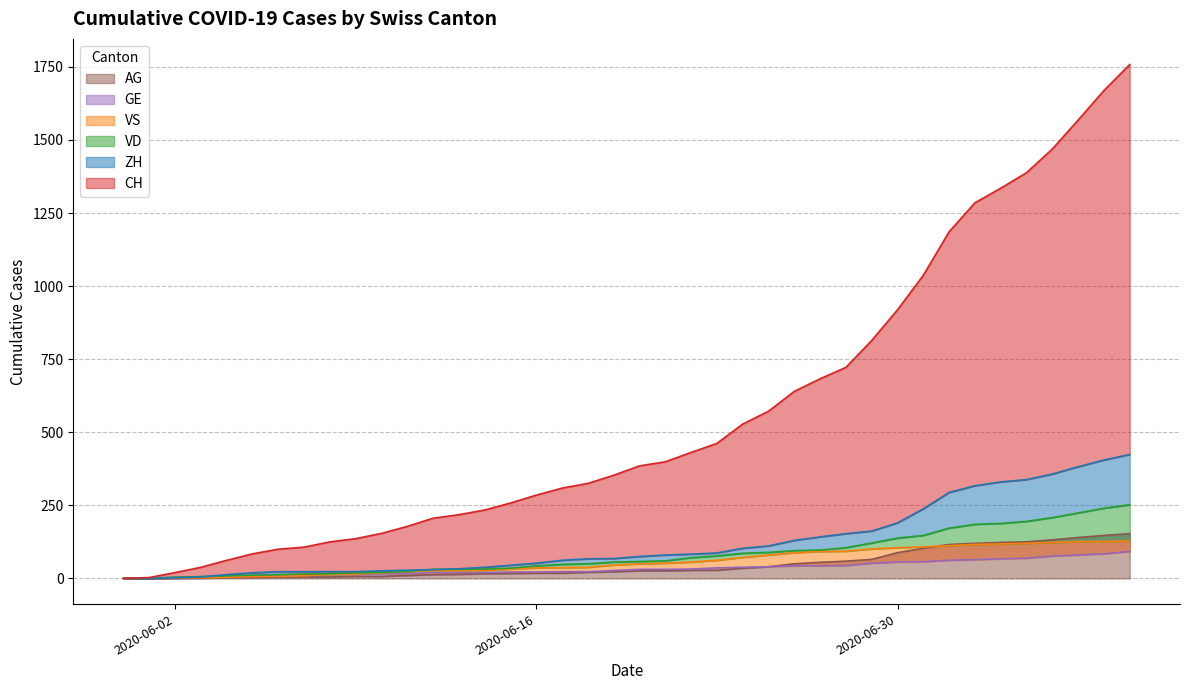

True or false: VD and AG cross at least once.

False